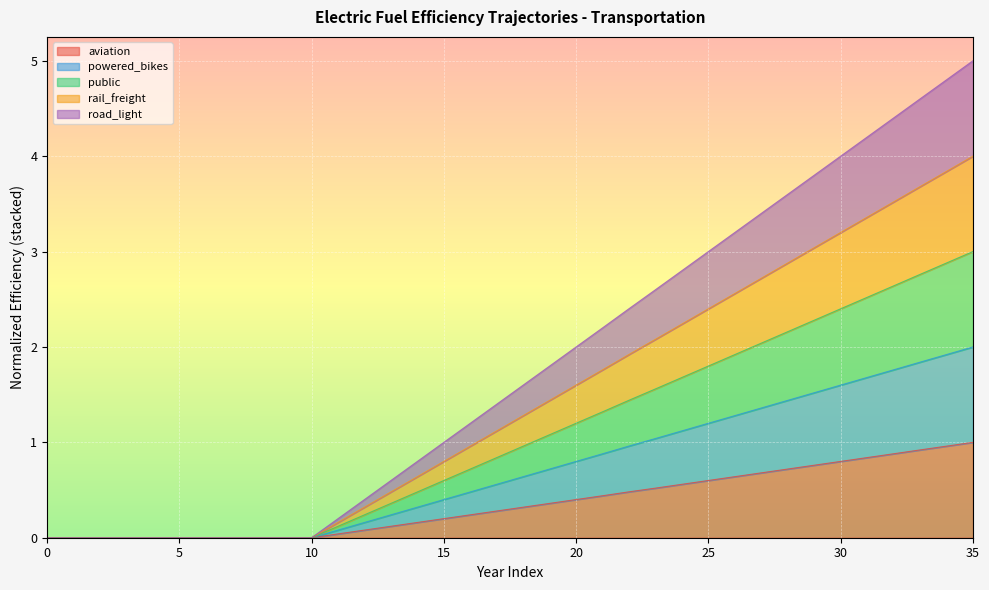

What is the maximum value shown in the chart?

5.0